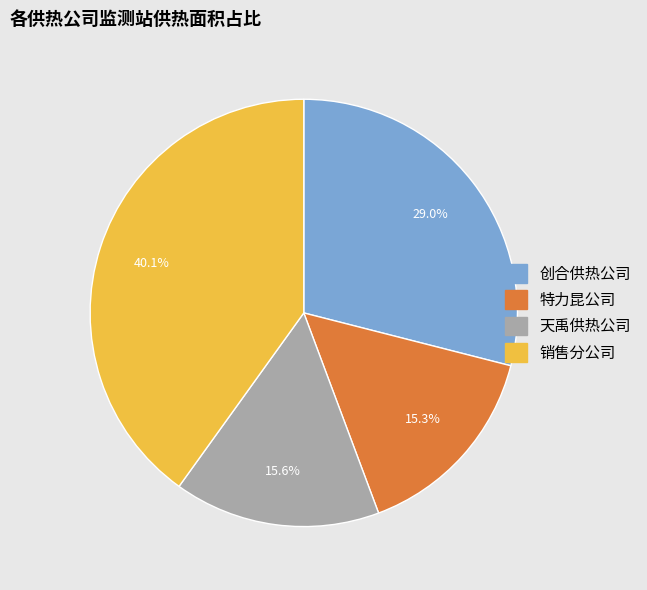

Is the sum of 销售分公司 and 创合供热公司 greater than half?

Yes